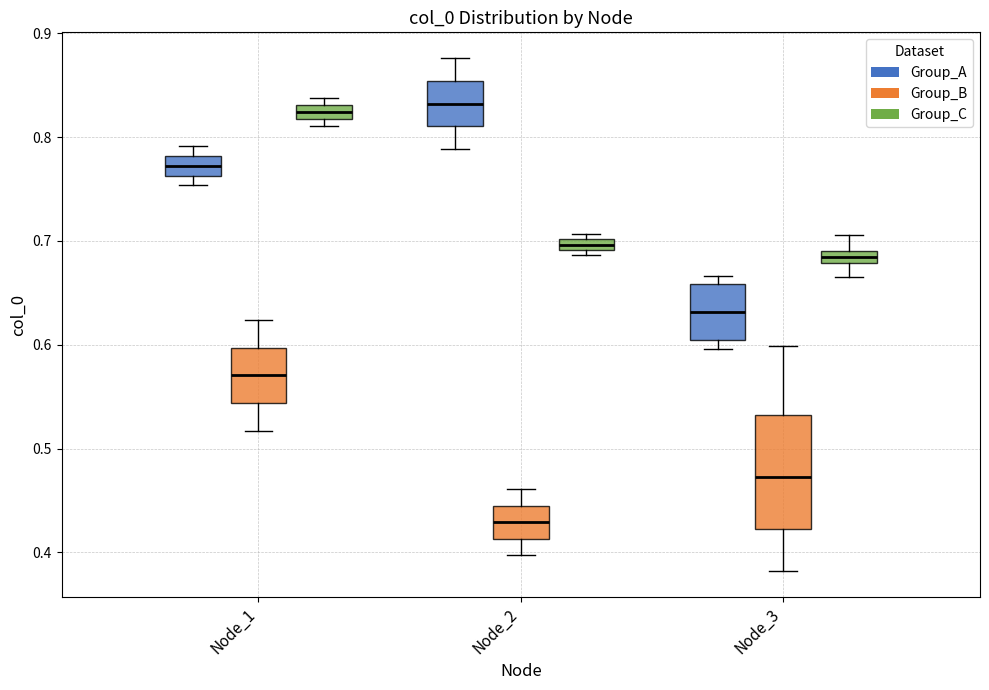

Where does the lower whisker of the box for Node_3 (Group_C) end on the y-axis? The values are not printed on the chart, so give them approximately, as read against the axis.

0.67